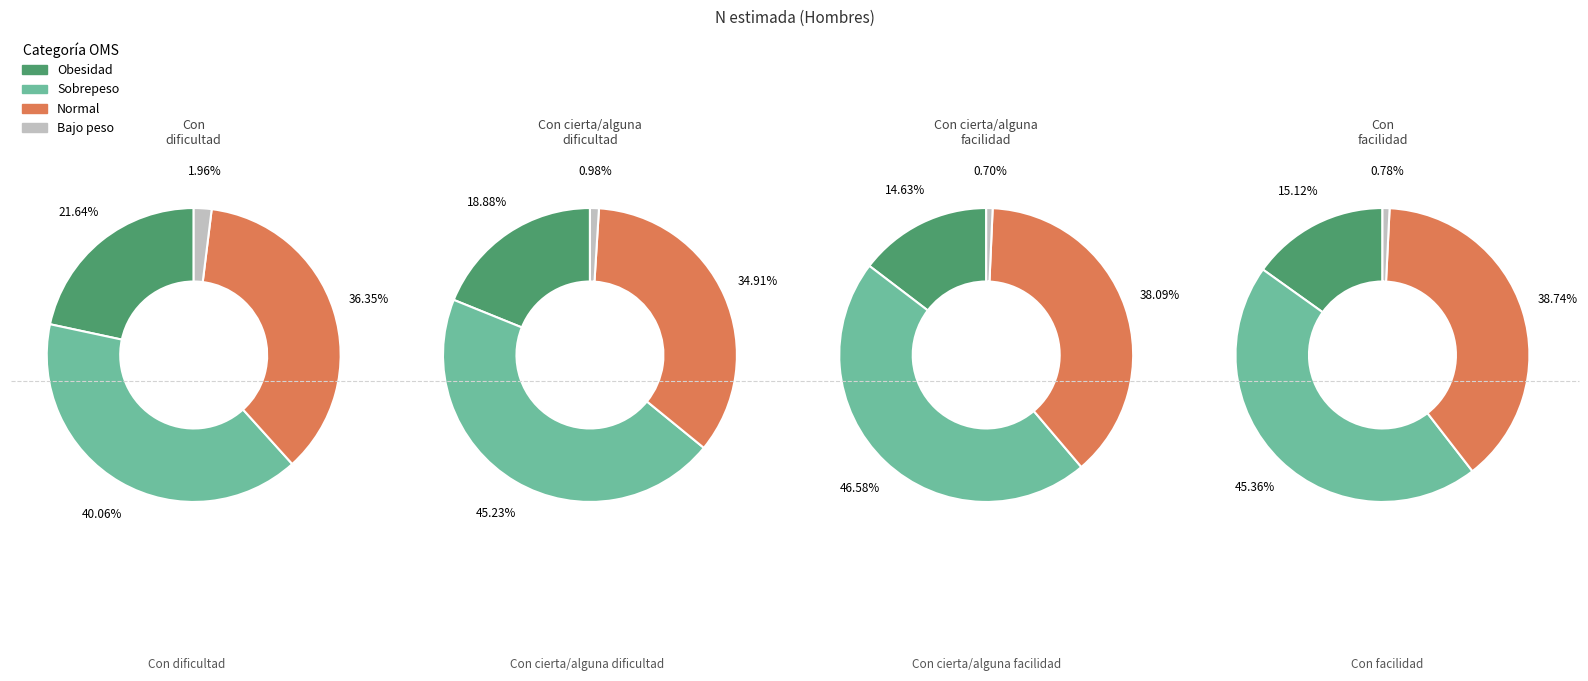

Which series has the widest spread of values?

Con cierta/alguna facilidad